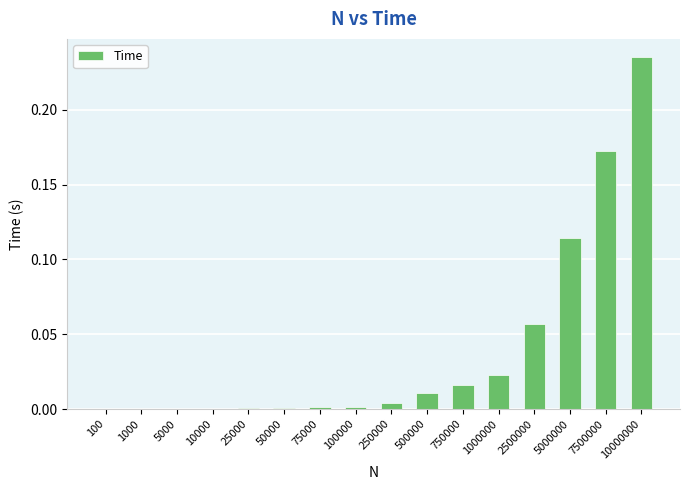

True or false: the data shows 0.0 at 10000.

True